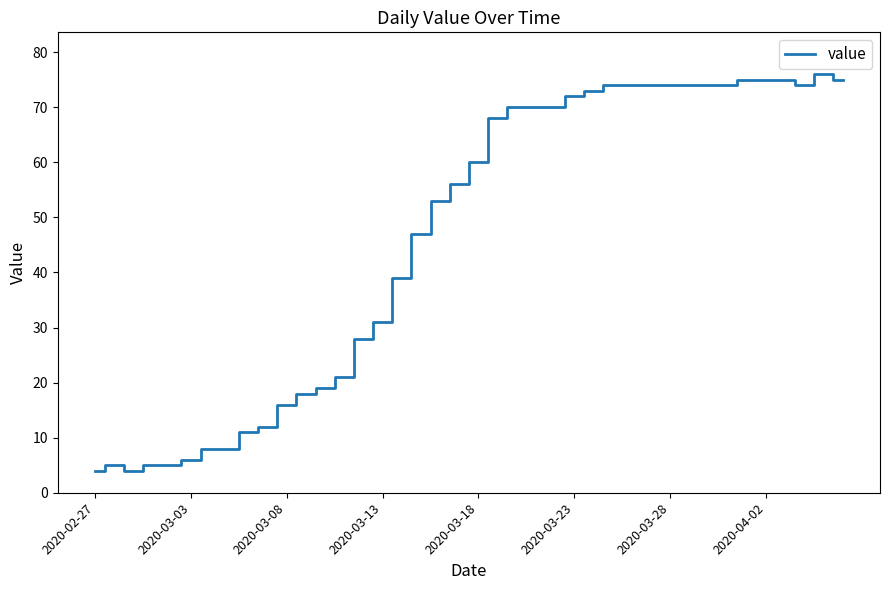

What is the maximum value shown in the chart?

76